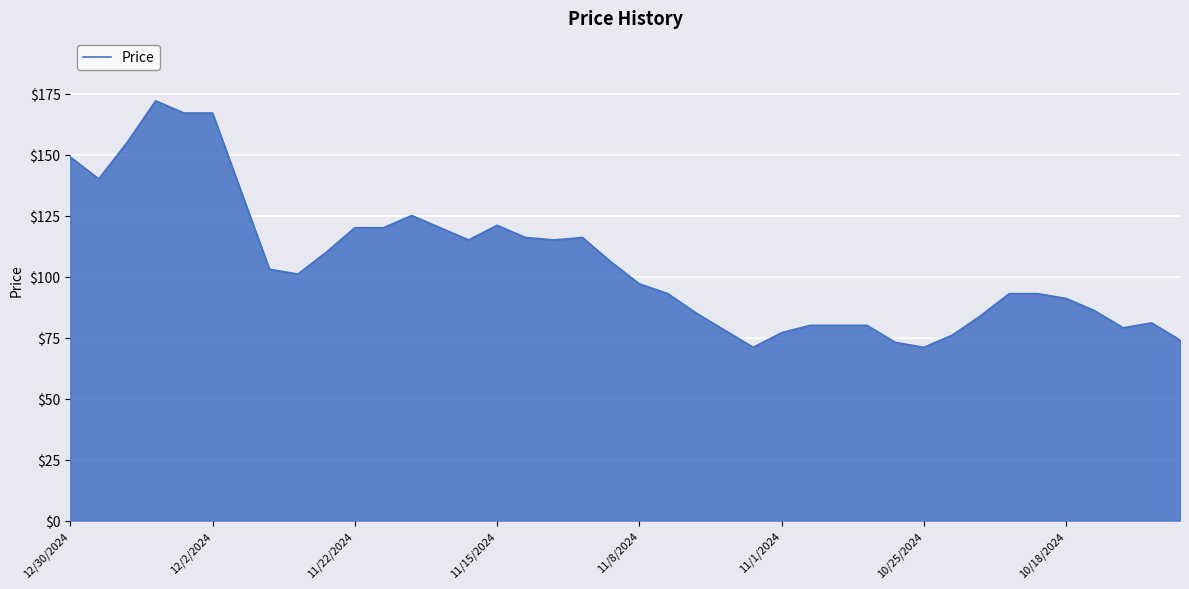

What is the maximum value shown in the chart?

172